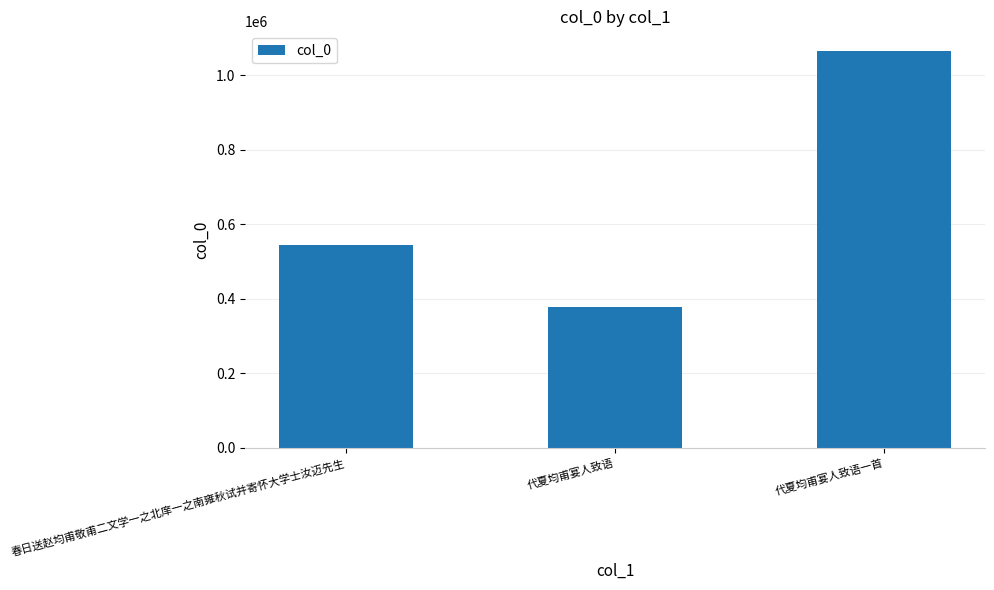

Which has a higher value, 代夏均甫宴人致语一首 or 春日送赵均甫敬甫二文学一之北庠一之南雍秋试并寄怀大学士汝迈先生?

代夏均甫宴人致语一首